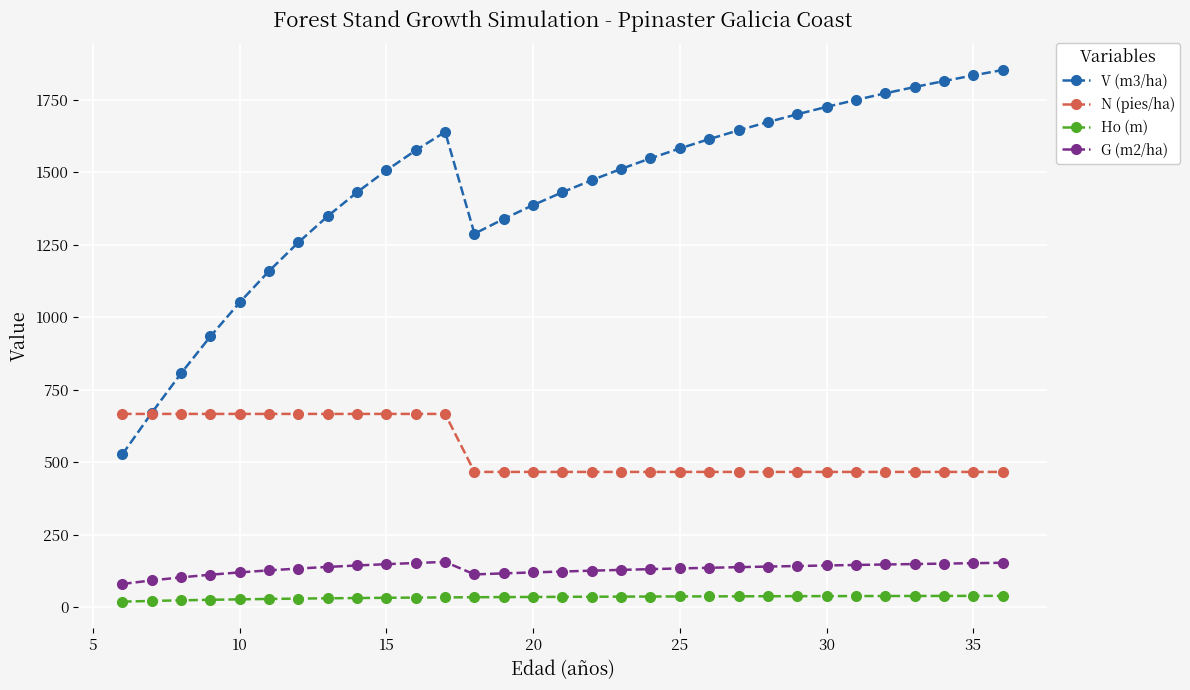

Which series has the largest range (max minus min)?

V (m3/ha)